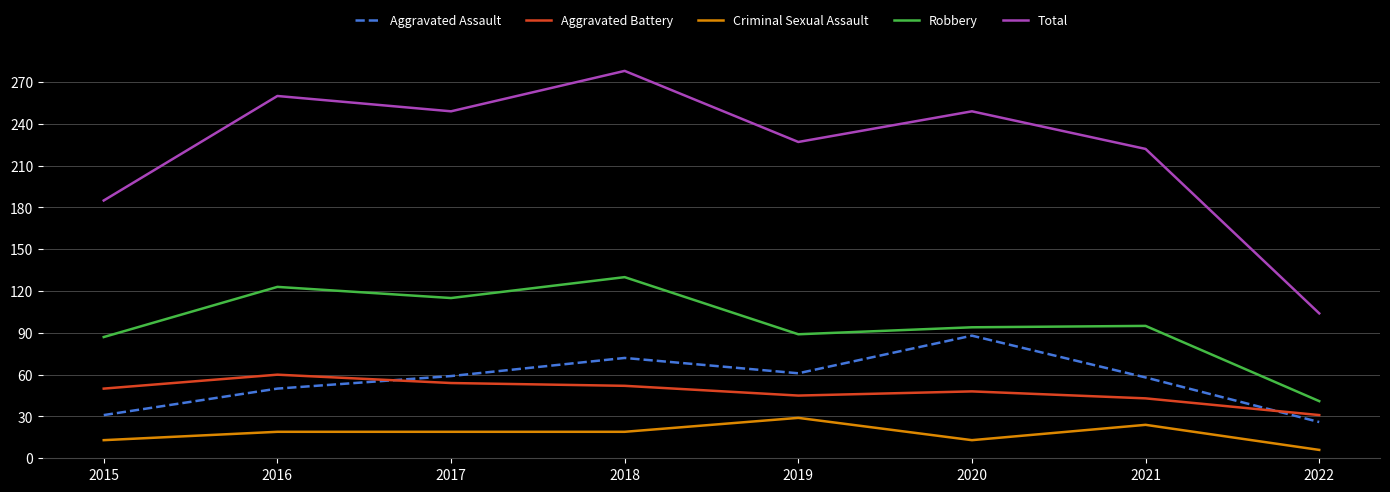

Is the value of Aggravated Assault at 2021 greater than the value of Criminal Sexual Assault at 2019?

Yes